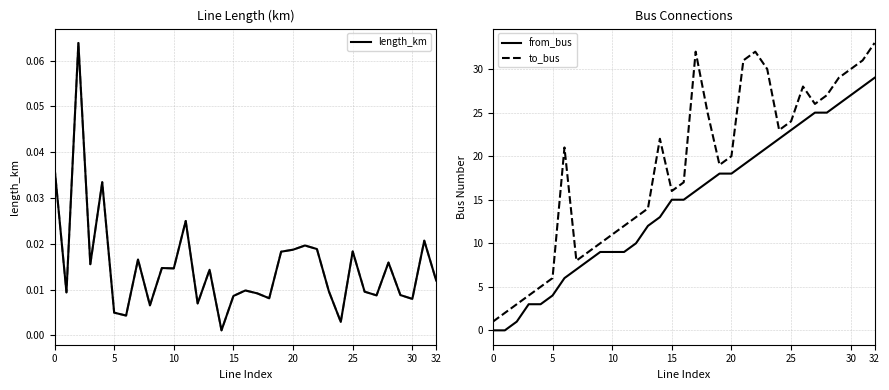

Between 20 and 15, which is larger?

20